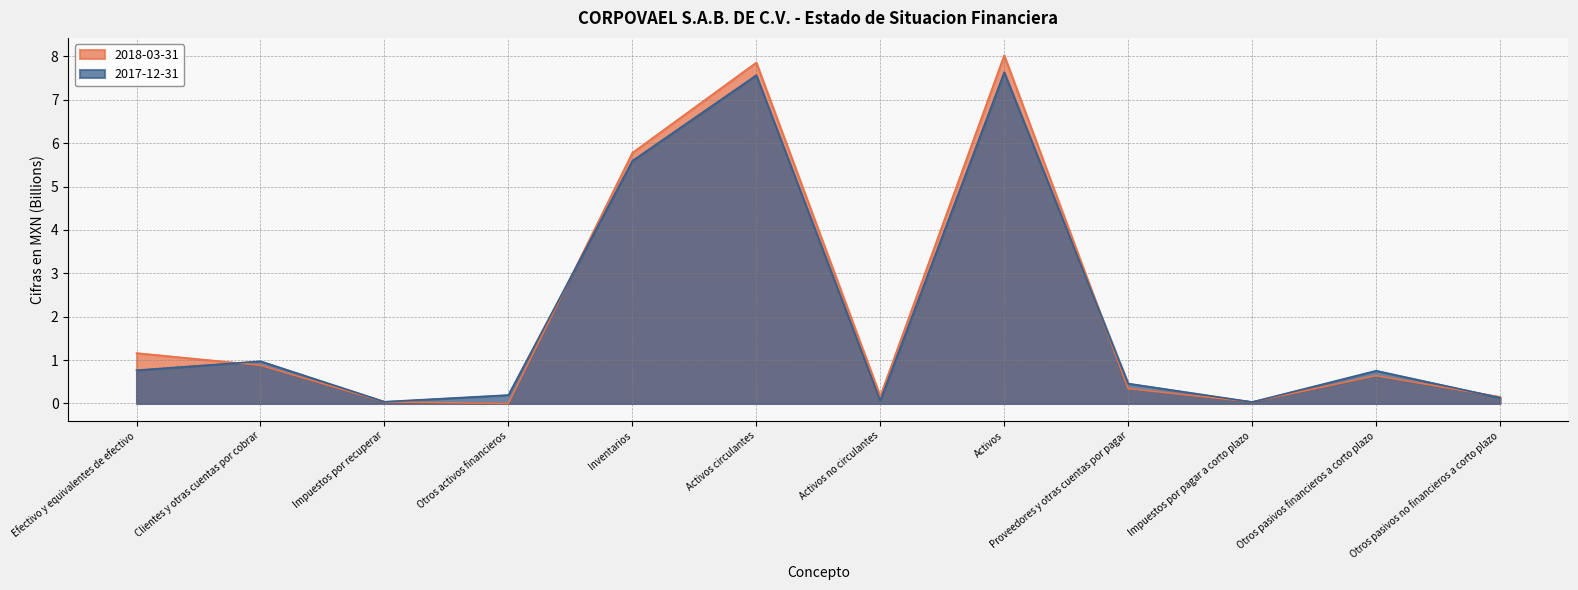

How many interior local peaks does the 2017-12-31 series have?

4